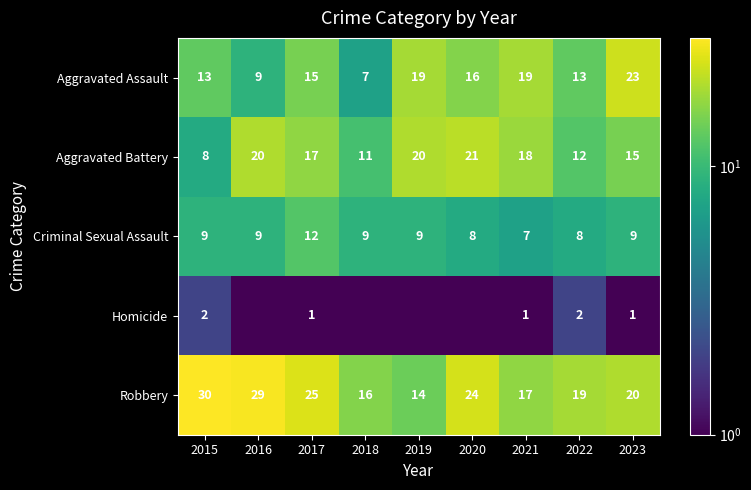

What is the minimum value for Aggravated Assault?

7.0